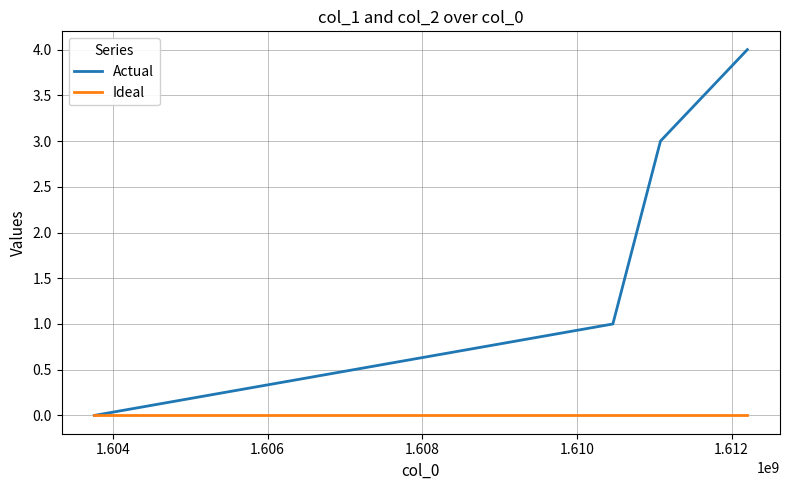

What are all the series names shown in the legend?

Actual, Ideal